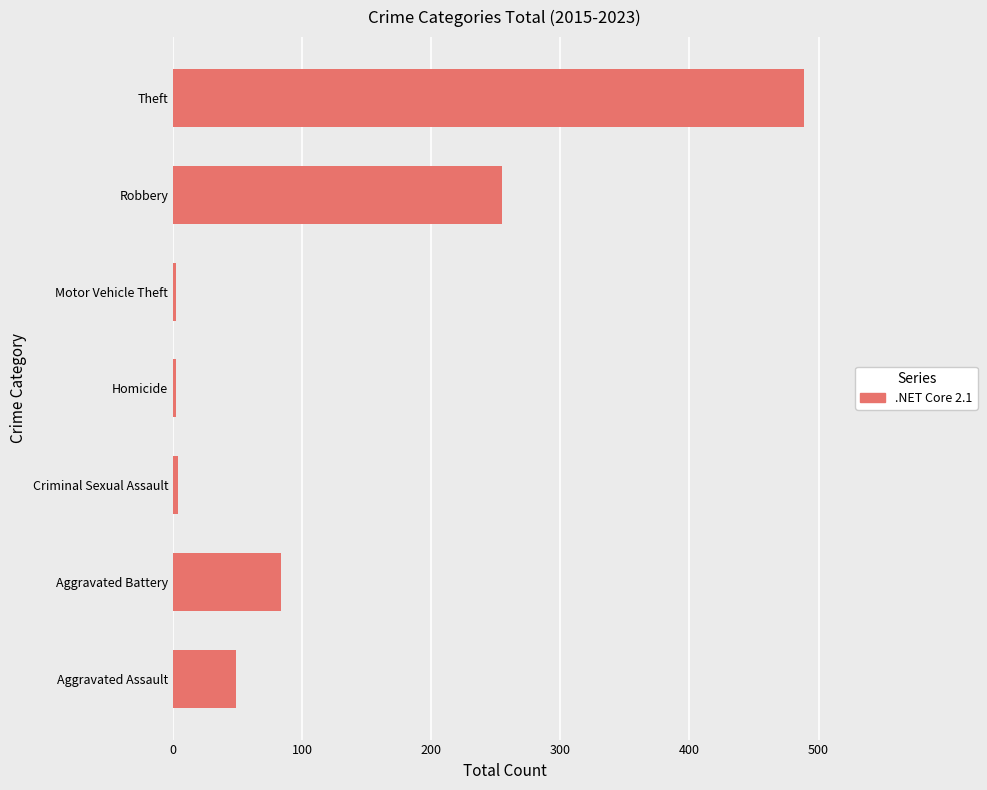

What is the sum of all values?

885